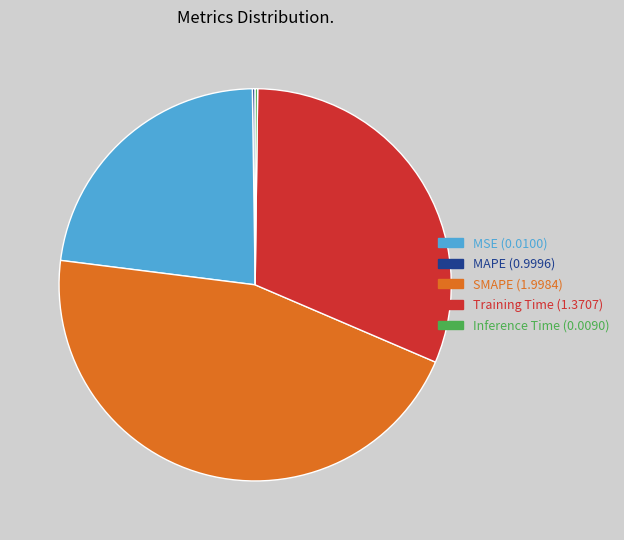

What is the largest slice in the pie chart?

SMAPE